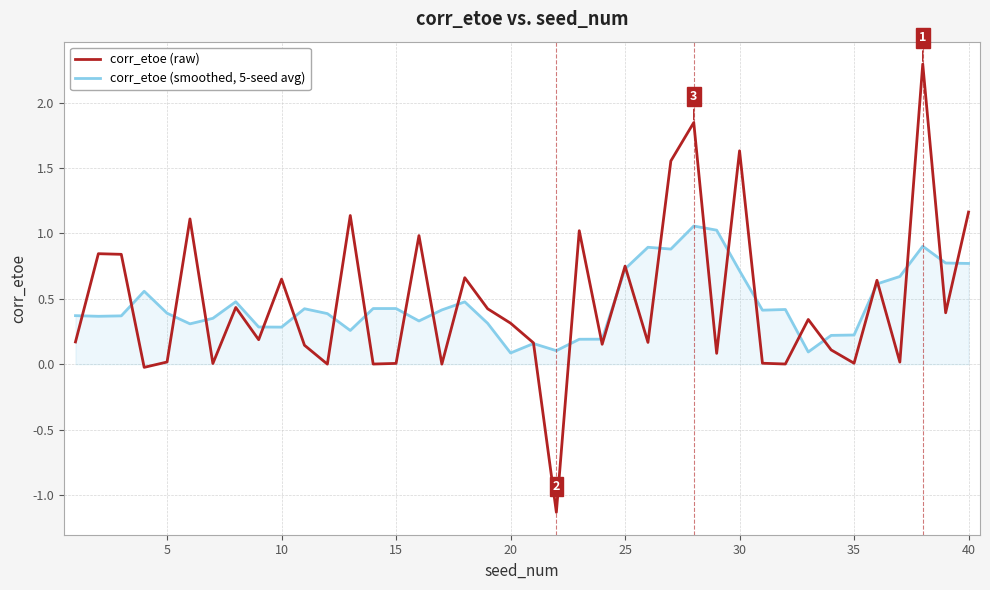

Rank the series by their average value, from lowest to highest.

corr_etoe (smoothed, 5-seed avg), corr_etoe (raw)